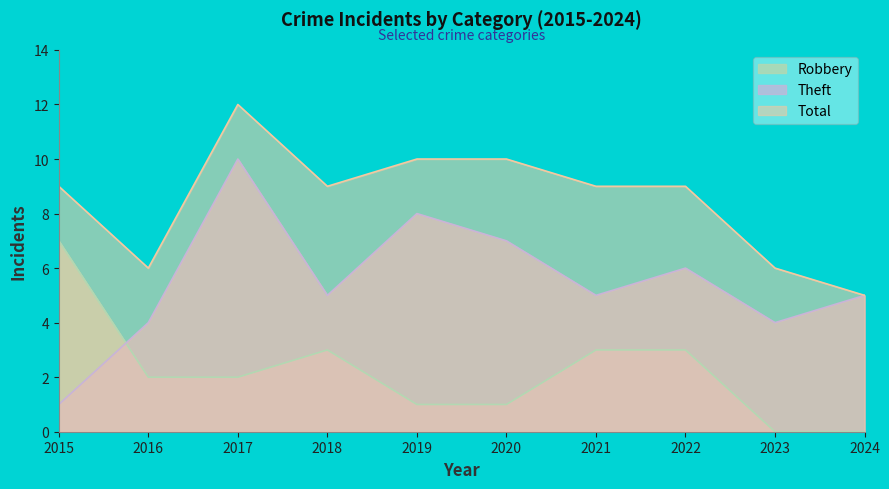

The Theft series shows 1 at 2015. True or false?

True